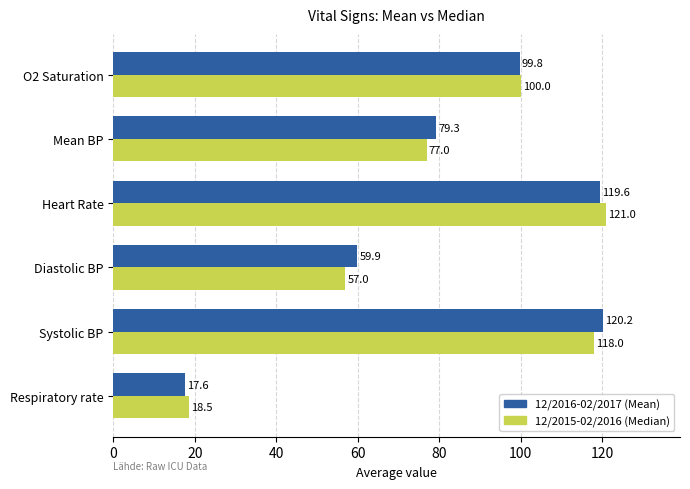

What is the spread (max minus min) of values at Mean BP?

2.3